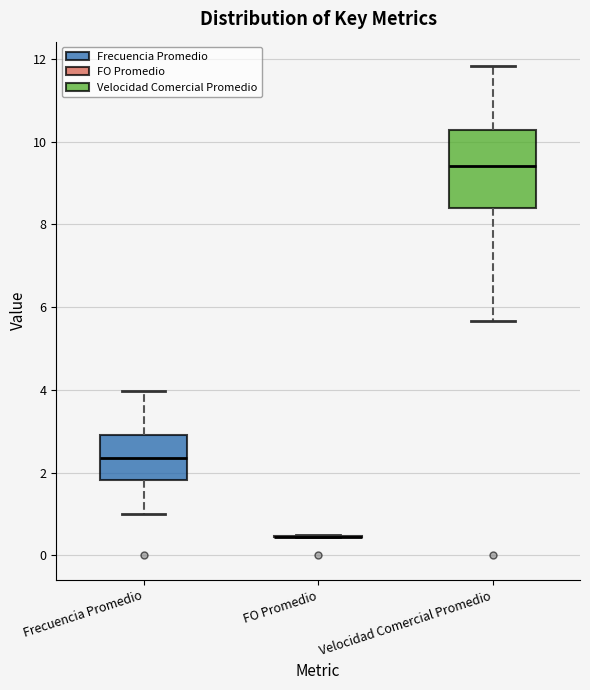

Which box is the tallest, from its lower edge to its upper edge?

Velocidad Comercial Promedio